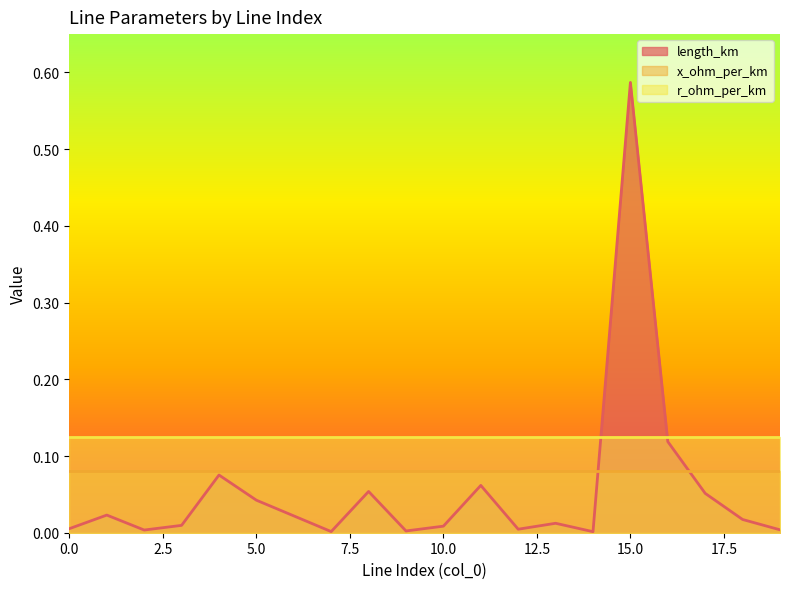

At 15, list the series in order from smallest to largest.

x_ohm_per_km, r_ohm_per_km, length_km